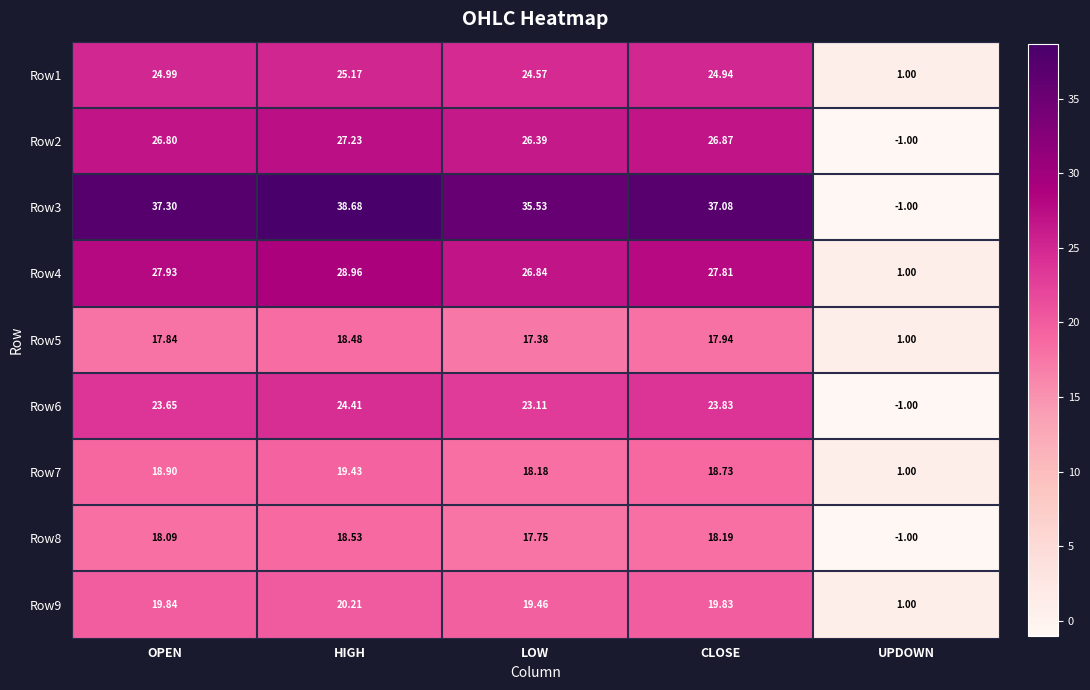

Is the value of Row5 at CLOSE greater than the value of Row3 at CLOSE?

No